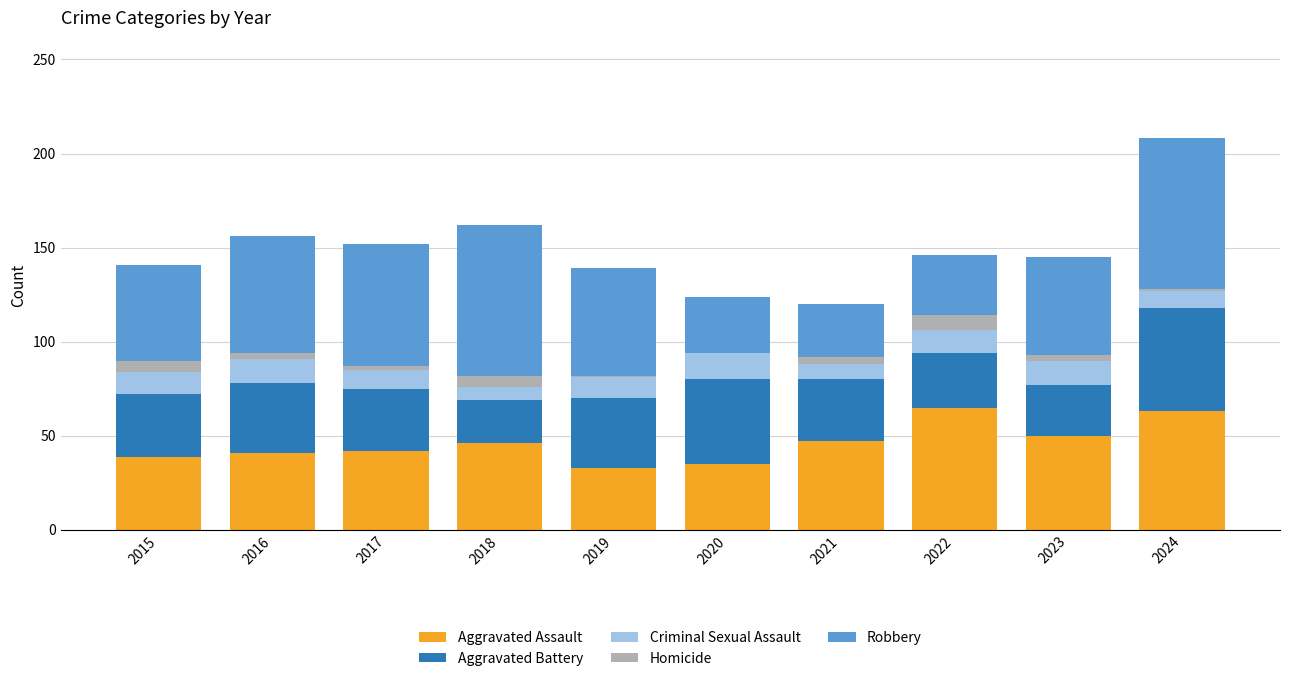

What is the highest value of the Aggravated Assault series?

65